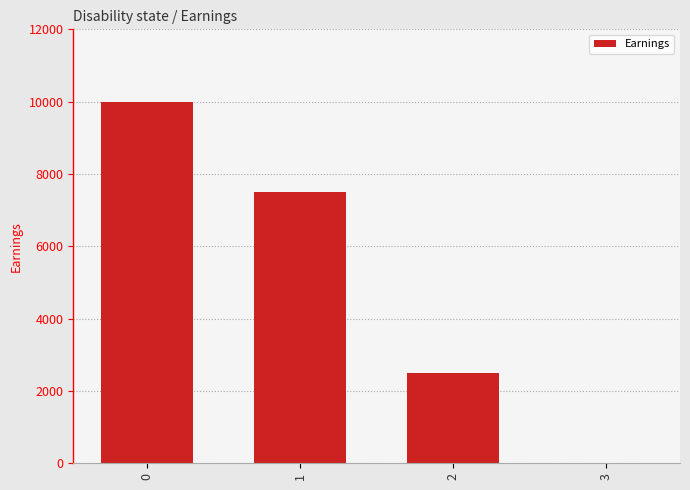

What is the greatest value displayed?

10000